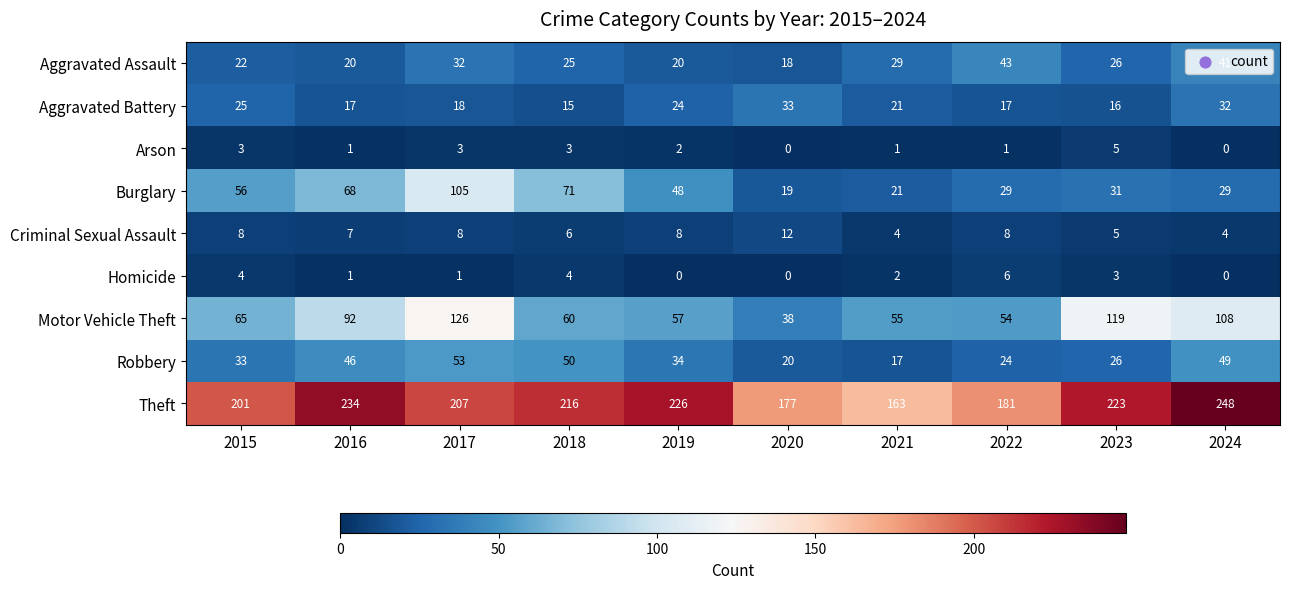

What value does the Theft series have at 2015, to the nearest 5?

200